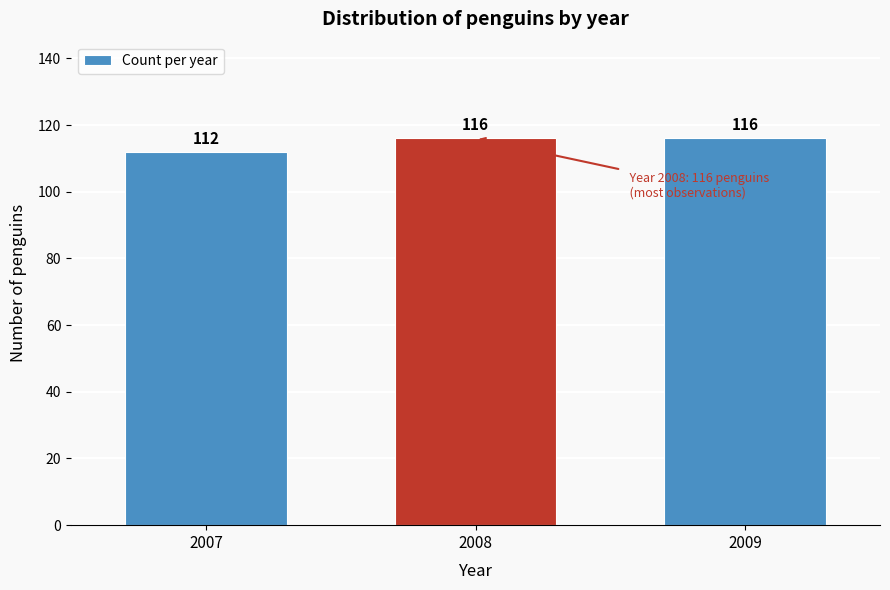

Reading left to right, extract all data points from this chart.

2007=112	2008=116	2009=116